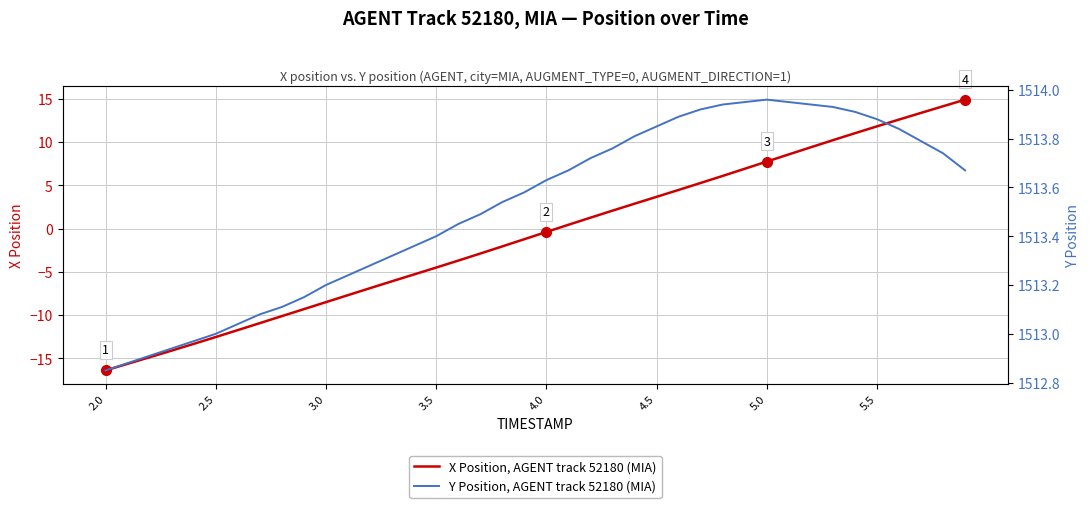

How many data points in Y Position, AGENT track 52180 (MIA) are less than 1513?

5